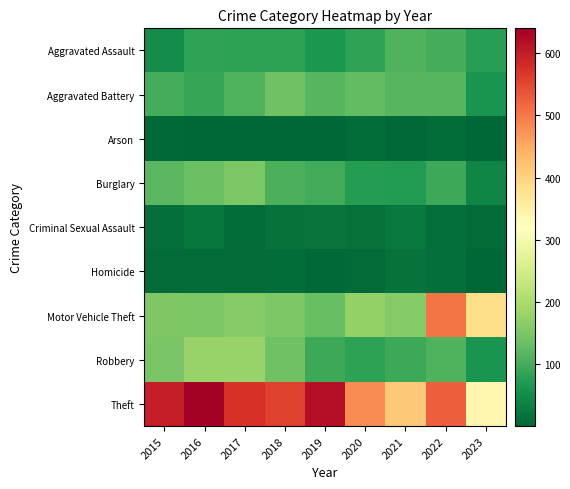

Reading left to right, what are all the values shown in this chart?

Aggravated Assault: 2015=51	2016=85	2017=82	2018=81	2019=66	2020=84	2021=111	2022=103	2023=76
Aggravated Battery: 2015=102	2016=90	2017=112	2018=139	2019=116	2020=128	2021=117	2022=118	2023=63
Arson: 2015=4	2016=1	2017=1	2018=2	2019=2	2020=9	2021=5	2022=9	2023=1
Burglary: 2015=120	2016=135	2017=152	2018=106	2019=100	2020=75	2021=72	2022=95	2023=43
Criminal Sexual Assault: 2015=12	2016=22	2017=10	2018=18	2019=19	2020=14	2021=24	2022=11	2023=8
Homicide: 2015=8	2016=8	2017=8	2018=10	2019=5	2020=6	2021=16	2022=13	2023=3
Motor Vehicle Theft: 2015=154	2016=153	2017=161	2018=153	2019=132	2020=174	2021=160	2022=503	2023=385
Robbery: 2015=149	2016=179	2017=180	2018=140	2019=95	2020=81	2021=95	2022=112	2023=63
Theft: 2015=598	2016=640	2017=575	2018=556	2019=618	2020=481	2021=415	2022=527	2023=340